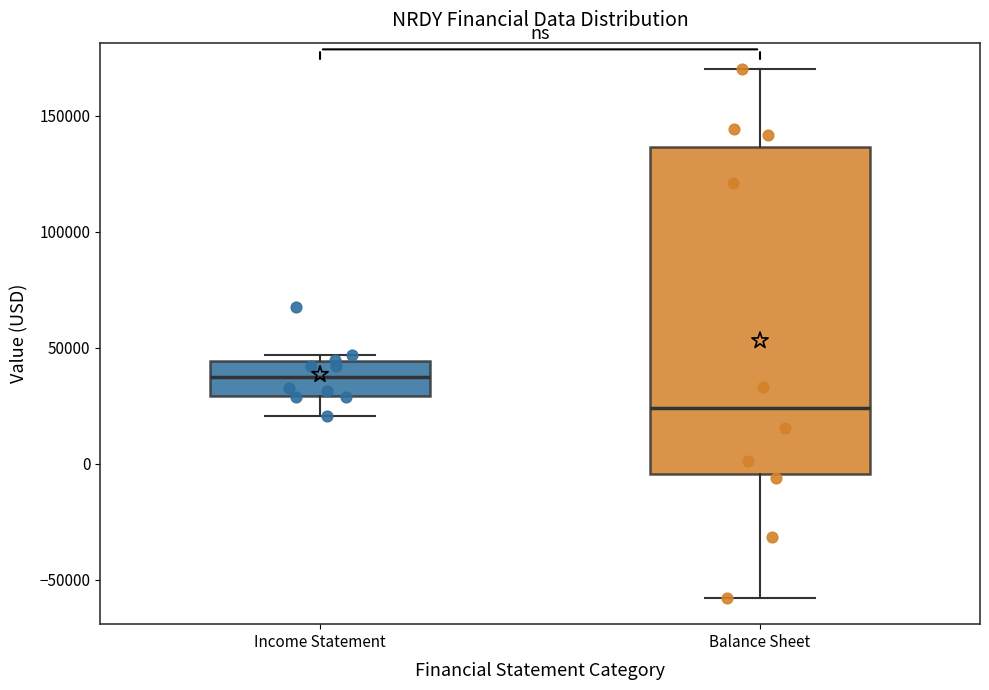

Which box is the tallest, from its lower edge to its upper edge?

Balance Sheet